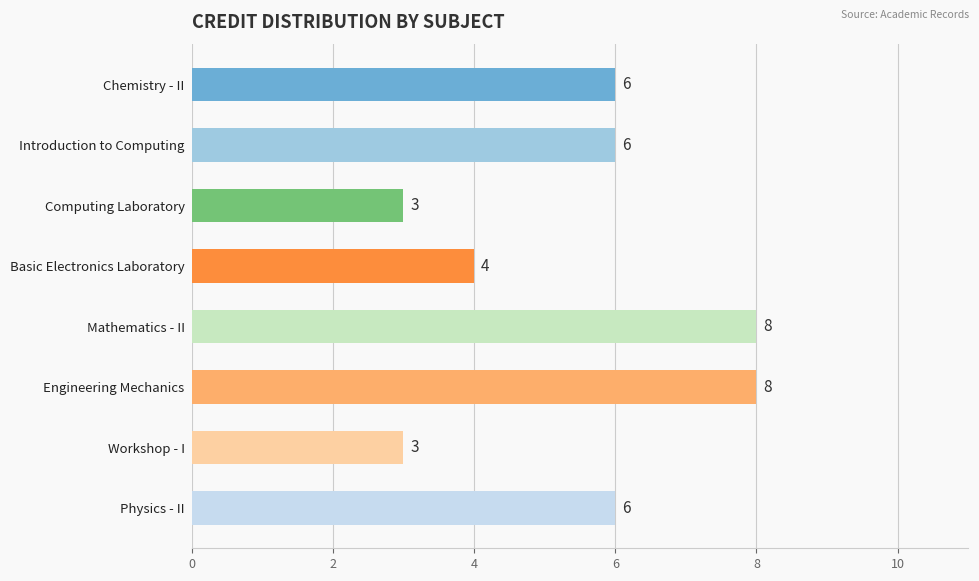

What is the minimum value shown in the chart?

3